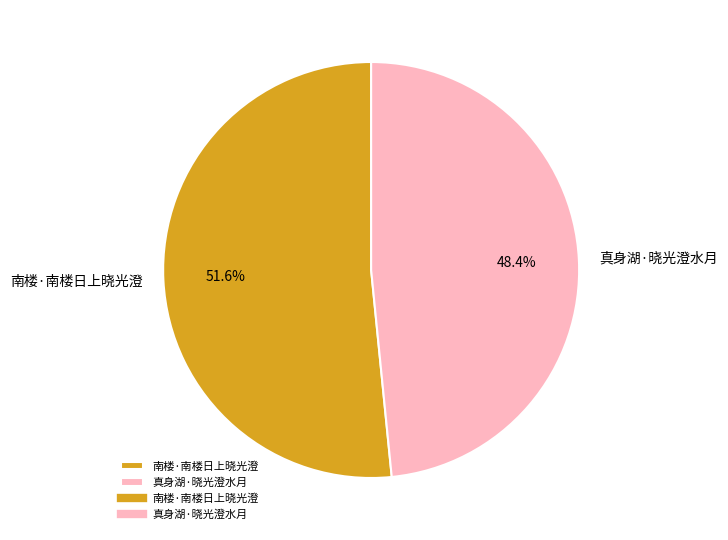

Which category has the smallest portion of the pie?

真身湖·晓光澄水月